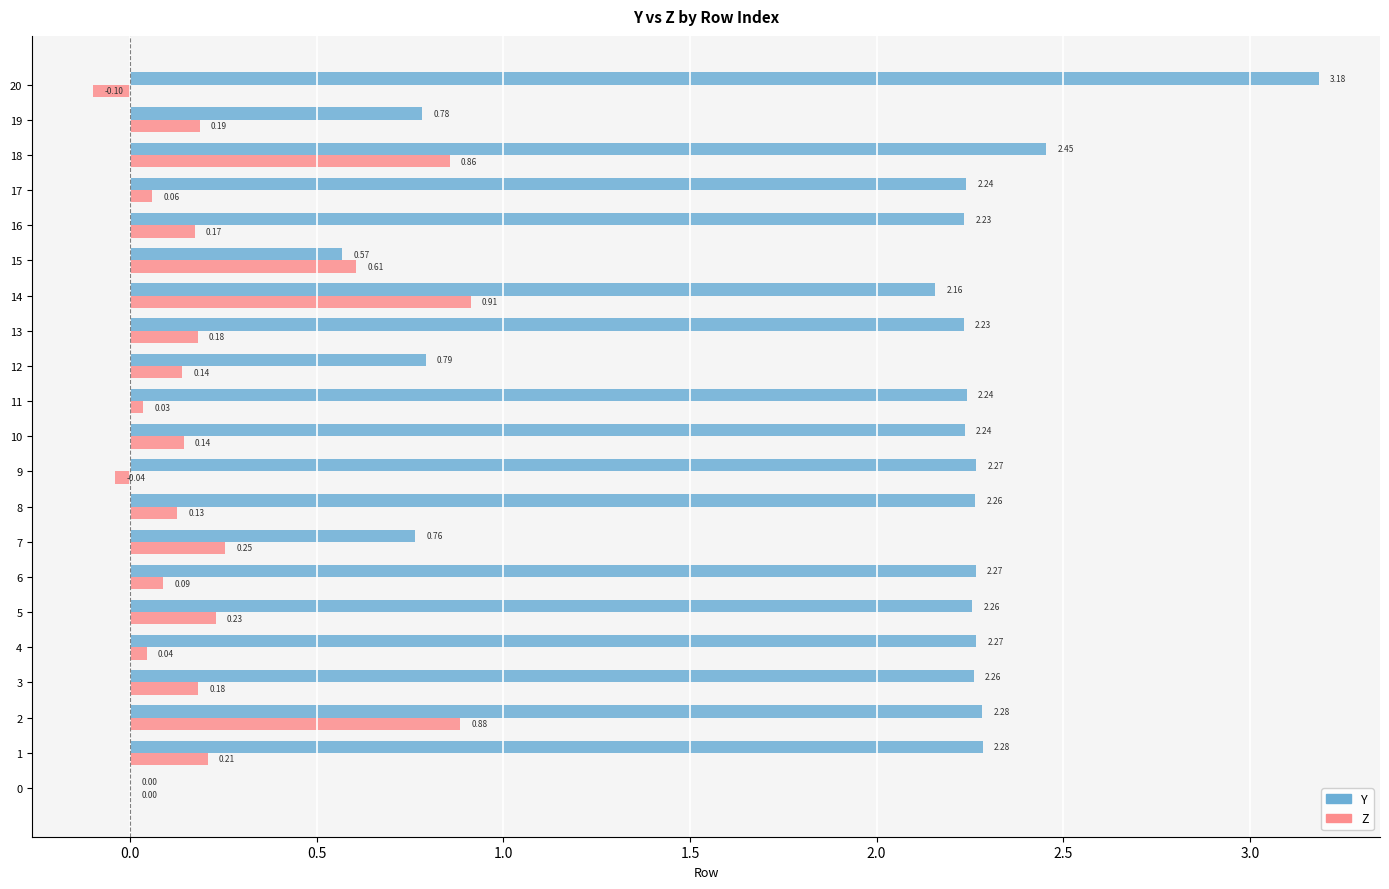

How many positive values does the Y series have?

20